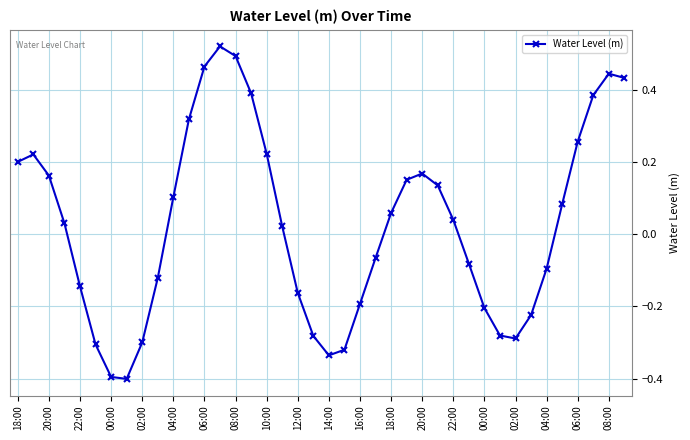

What is the difference between the maximum and minimum values?

0.9